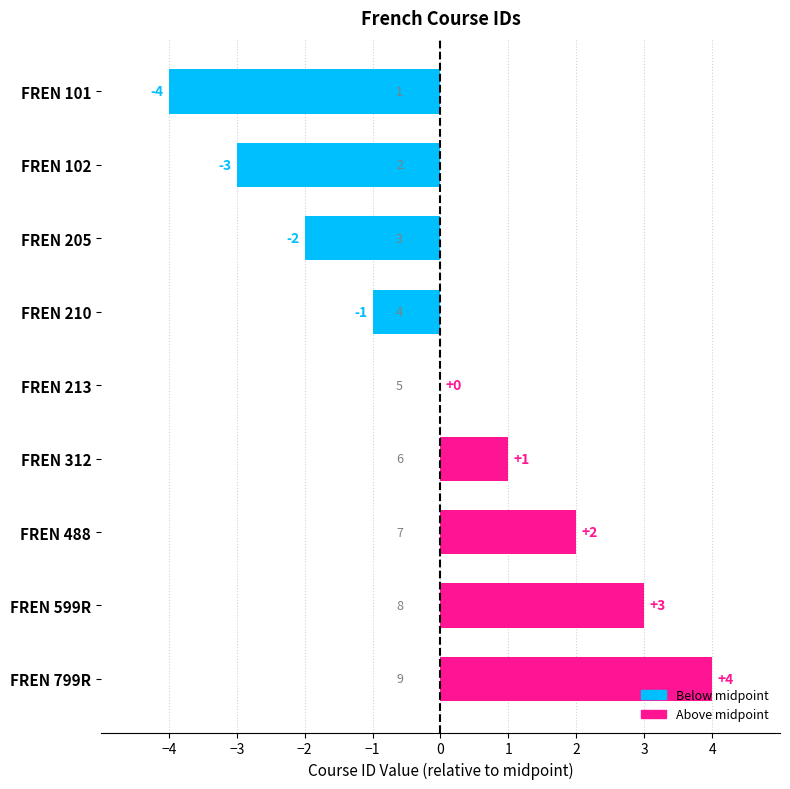

Which label corresponds to the largest value in the chart?

FREN 799R